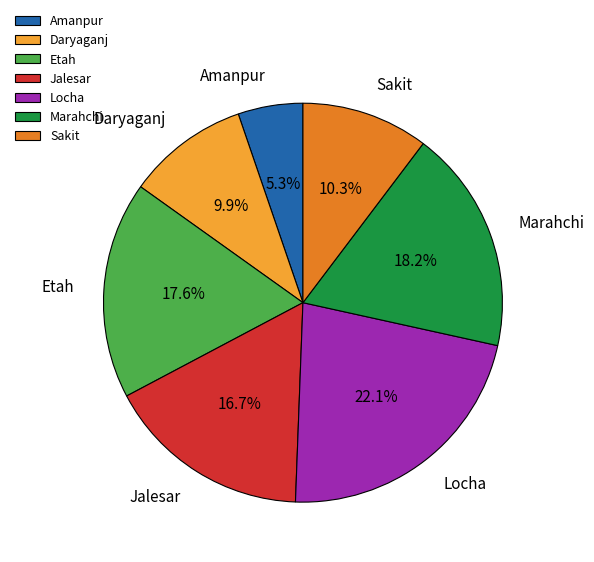

True or false: Jalesar accounts for 17% of the total.

True